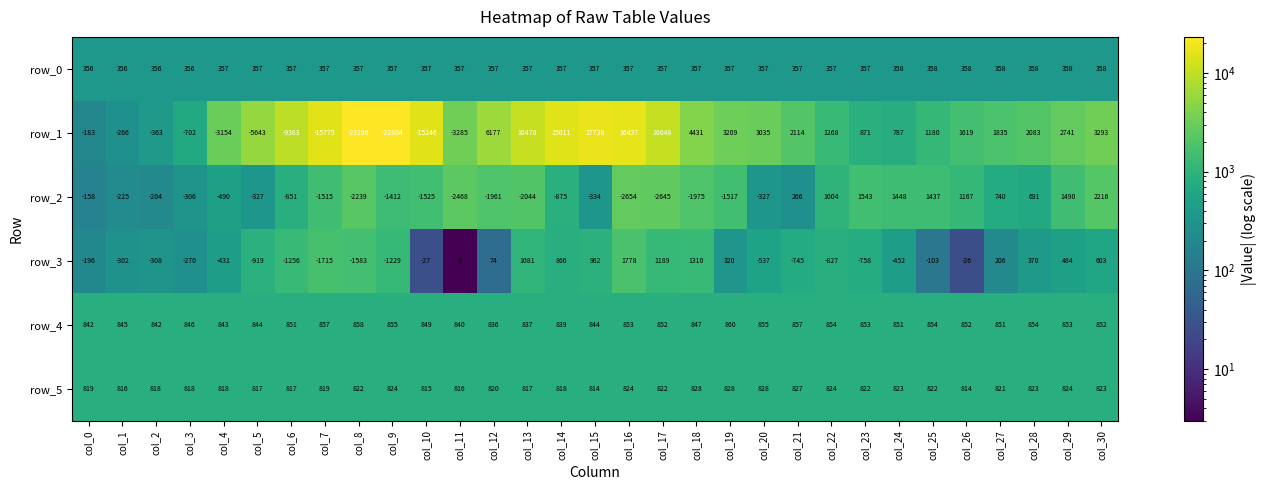

Which category has the highest value across all series?

col_15